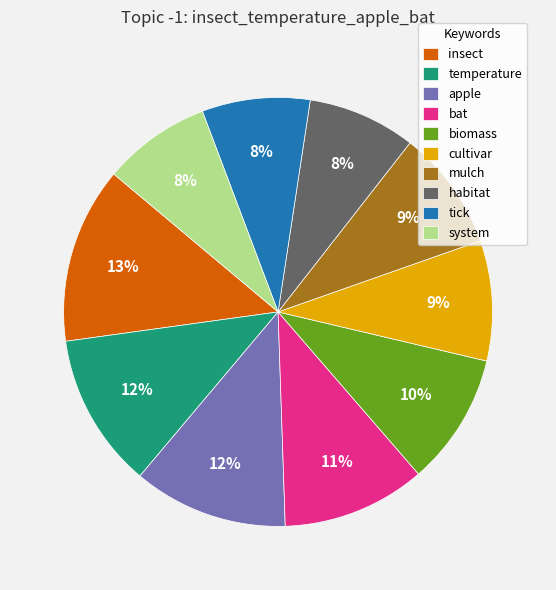

Combined, do tick and system account for over 50%?

No